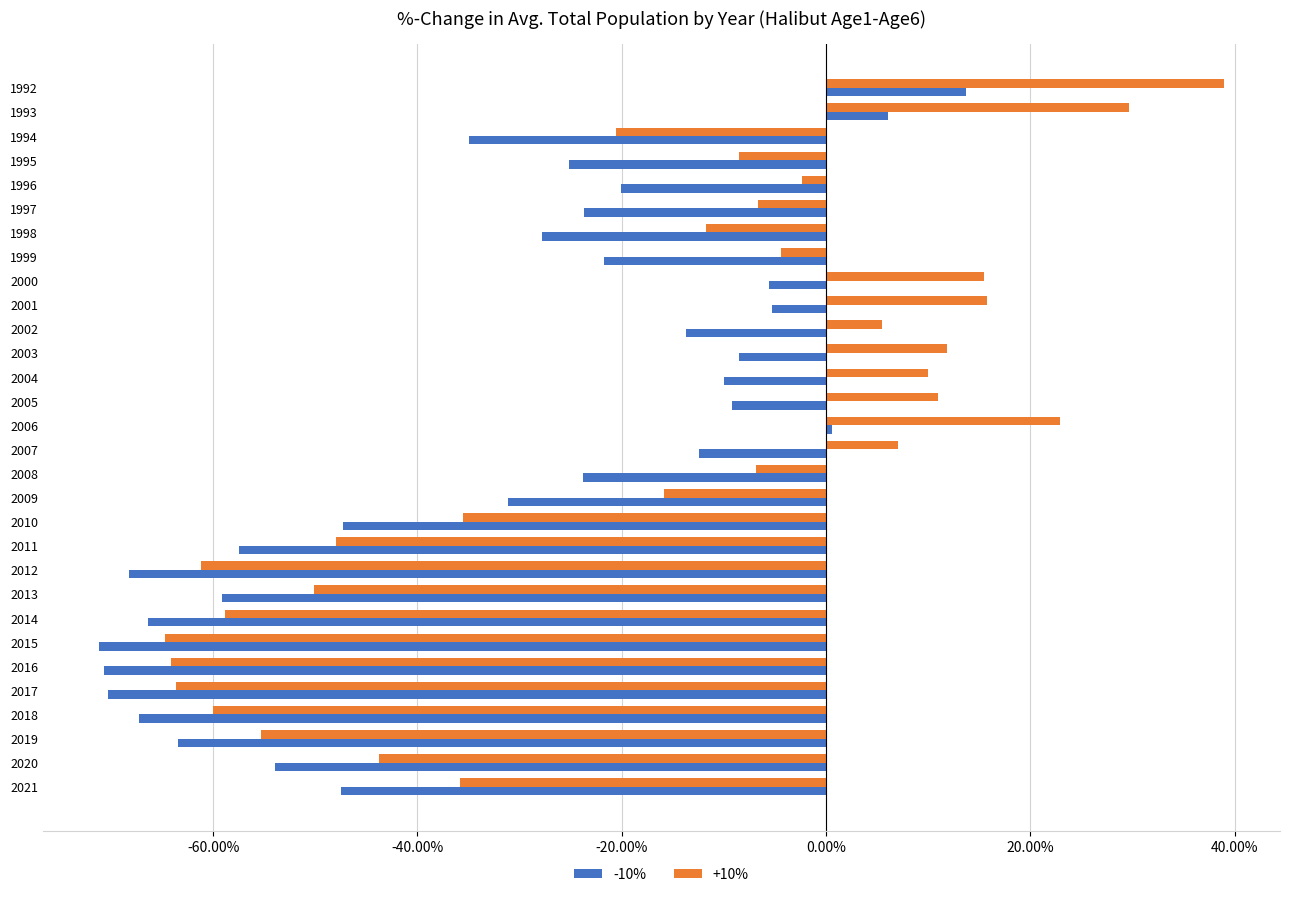

What is the sum of all -10% values?

-10.0